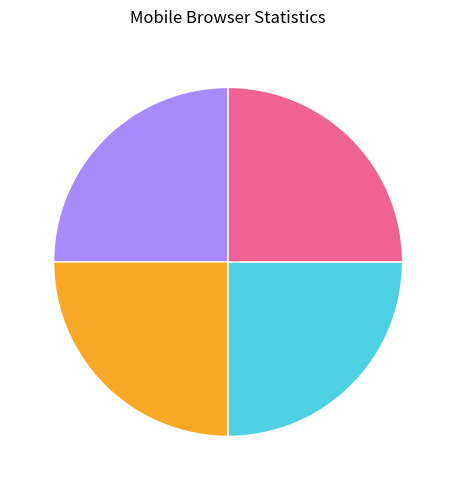

Is there any slice that represents more than half of the pie?

No